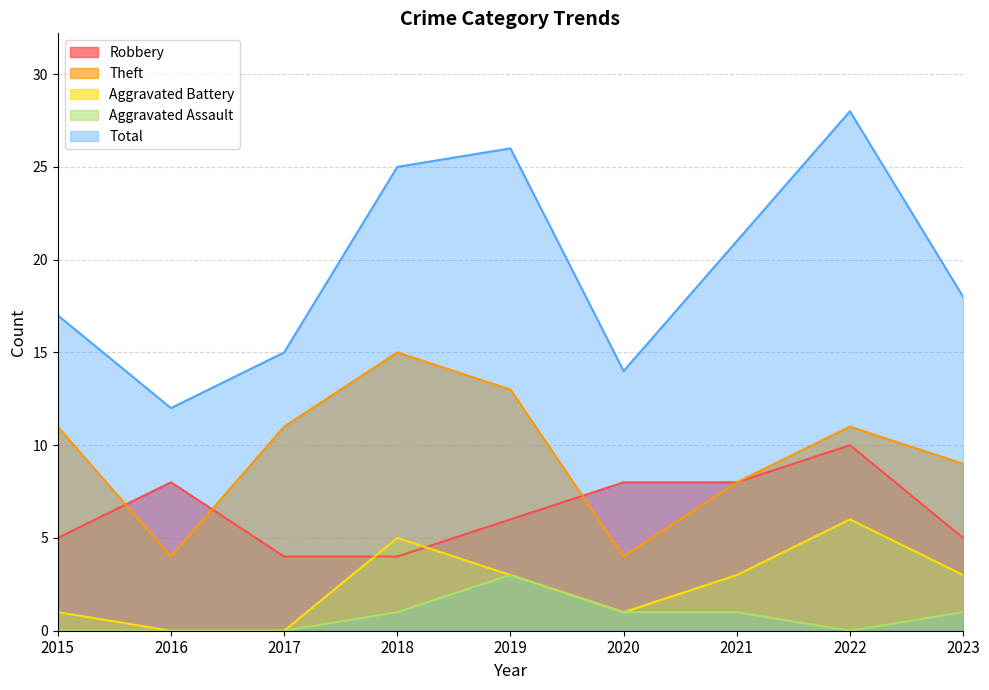

Which series ends up on top after the final intersection of Aggravated Battery and Robbery?

Robbery